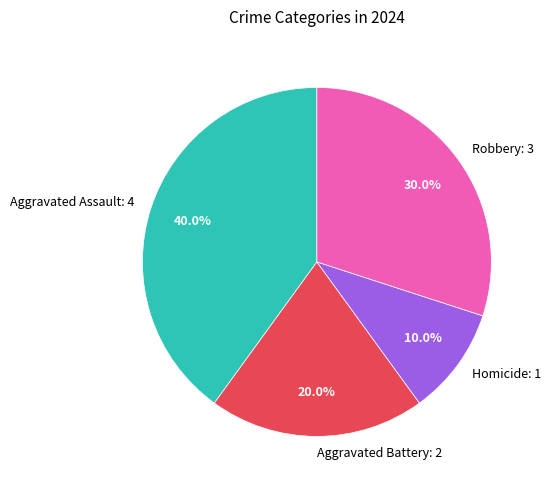

Count the number of slices in the pie.

4